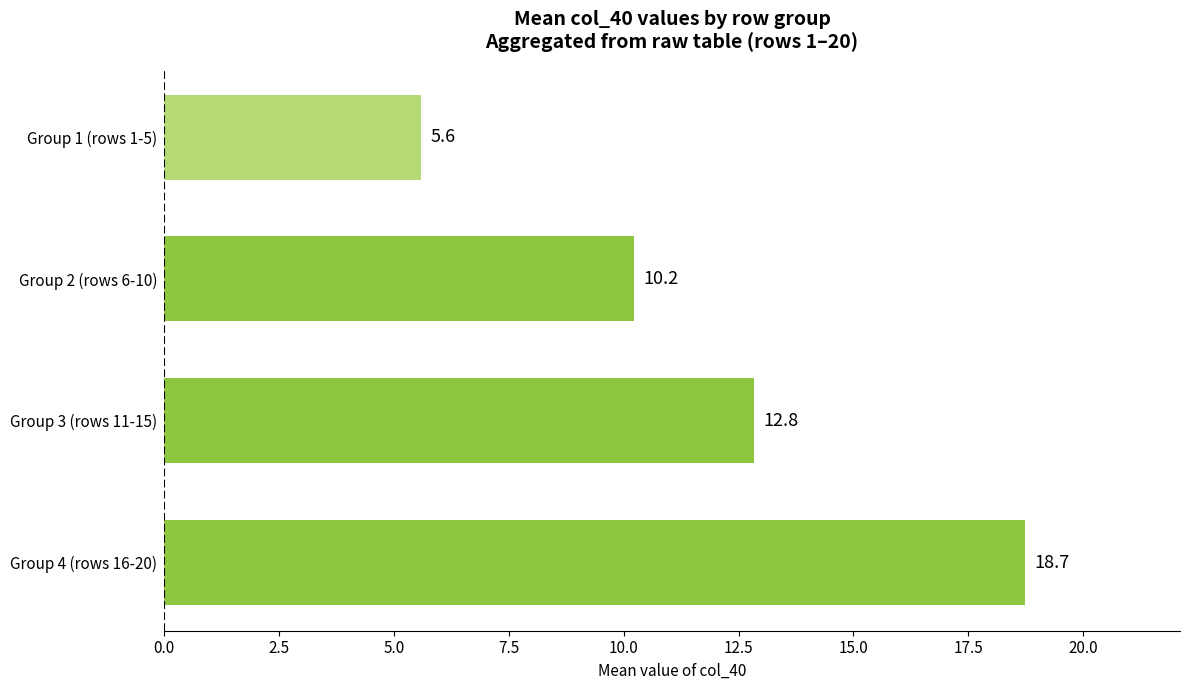

Which has a higher value, Group 2 (rows 6-10) or Group 4 (rows 16-20)?

Group 4 (rows 16-20)